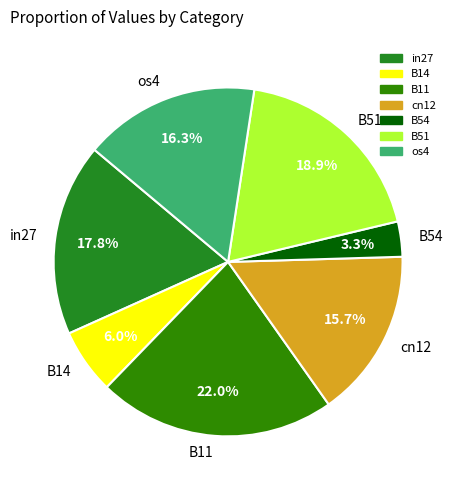

Is in27 the majority of the pie?

No